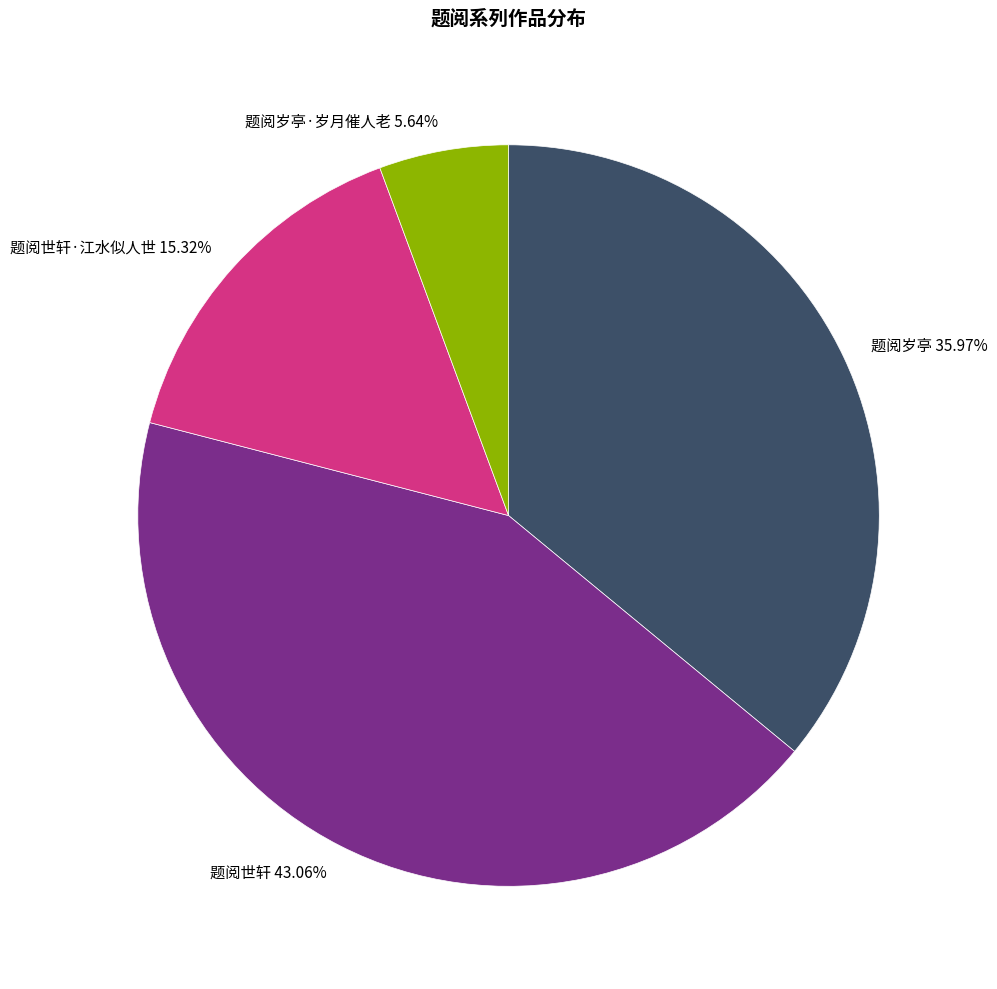

What is the ratio of the value at 题阅世轩·江水似人世 15.32% to the value at 题阅岁亭·岁月催人老 5.64%?

2.7